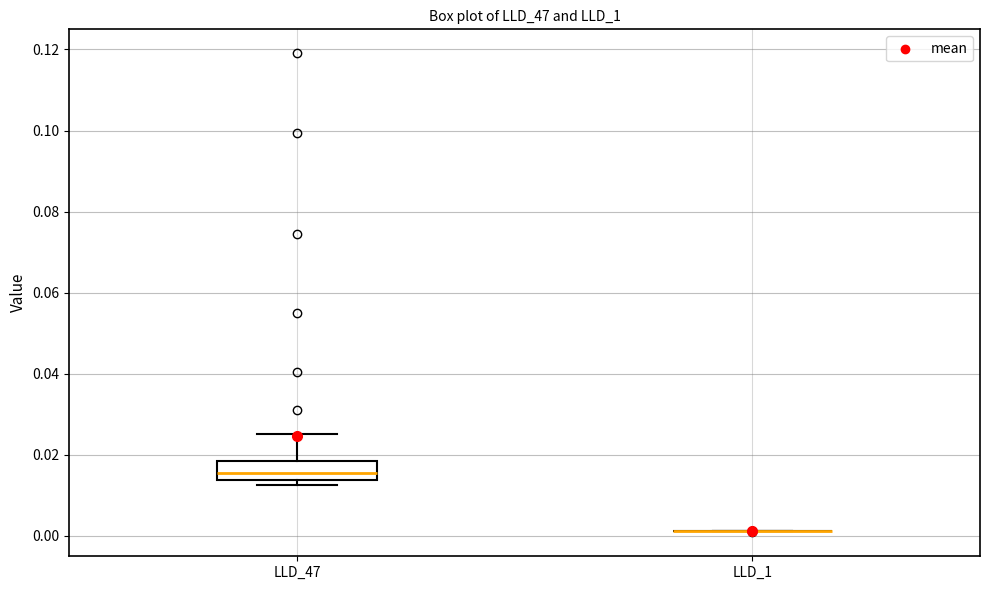

Reading left to right, read every box against the y-axis: the position of its median line, the range the box covers, and the ends of its whiskers. The values are not printed on the chart, so give them approximately, as read against the axis.

LLD_47: median 0.016, box 0.014 to 0.018, whiskers 0.012 to 0.026
LLD_1: box collapsed to a line at 0.002, whiskers 0.002 to 0.002